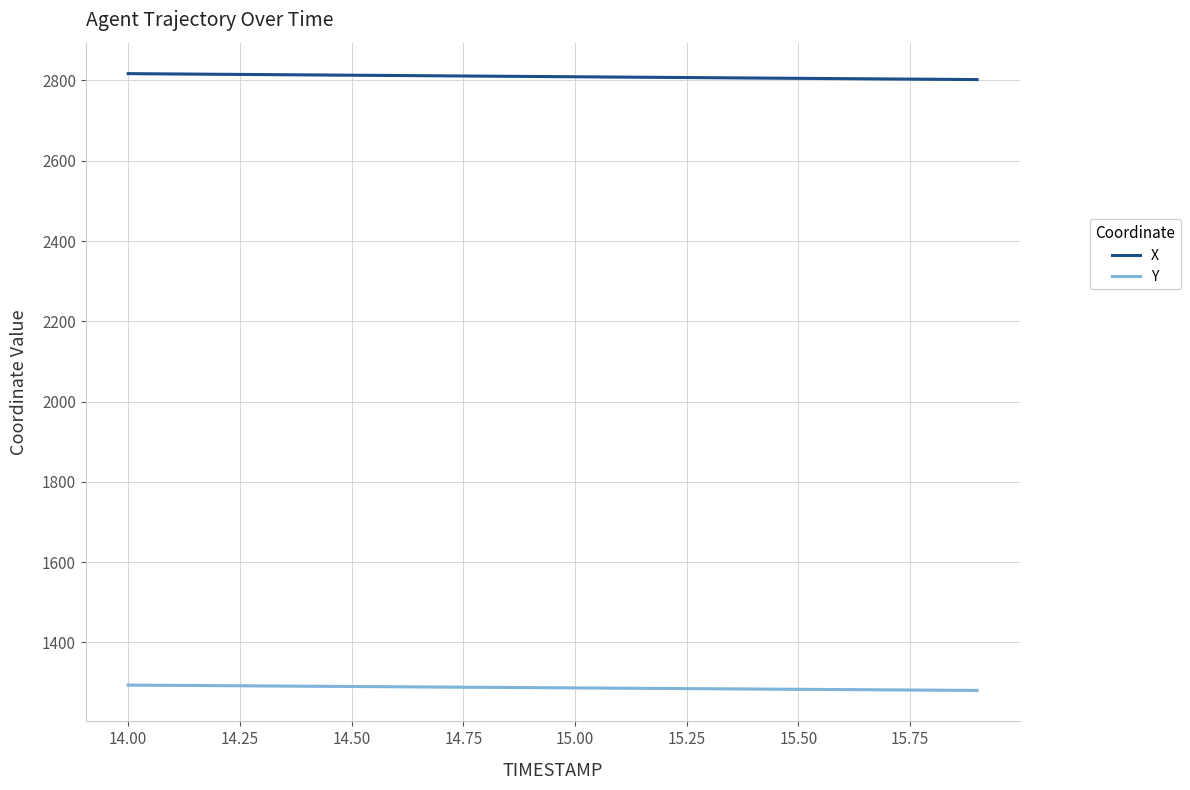

True or false: Y and X intersect in this chart.

False